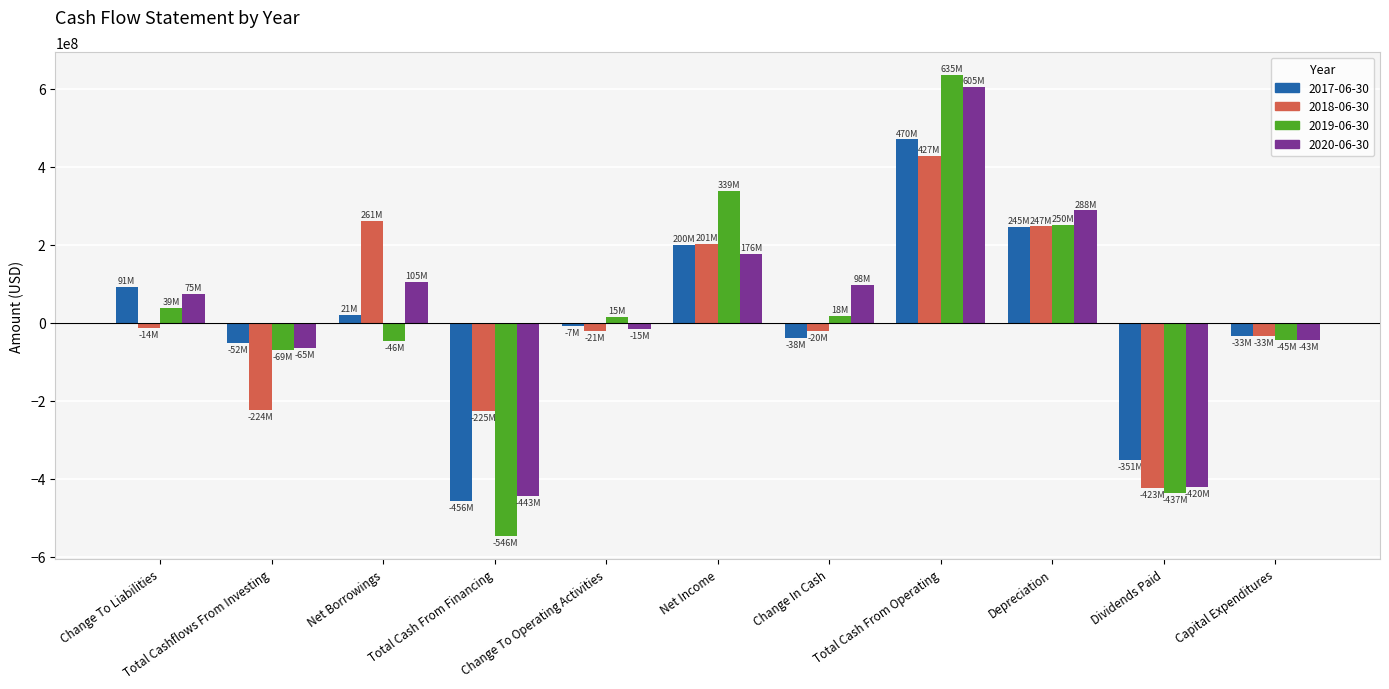

What is the average value of the 2018-06-30 series?

16000000